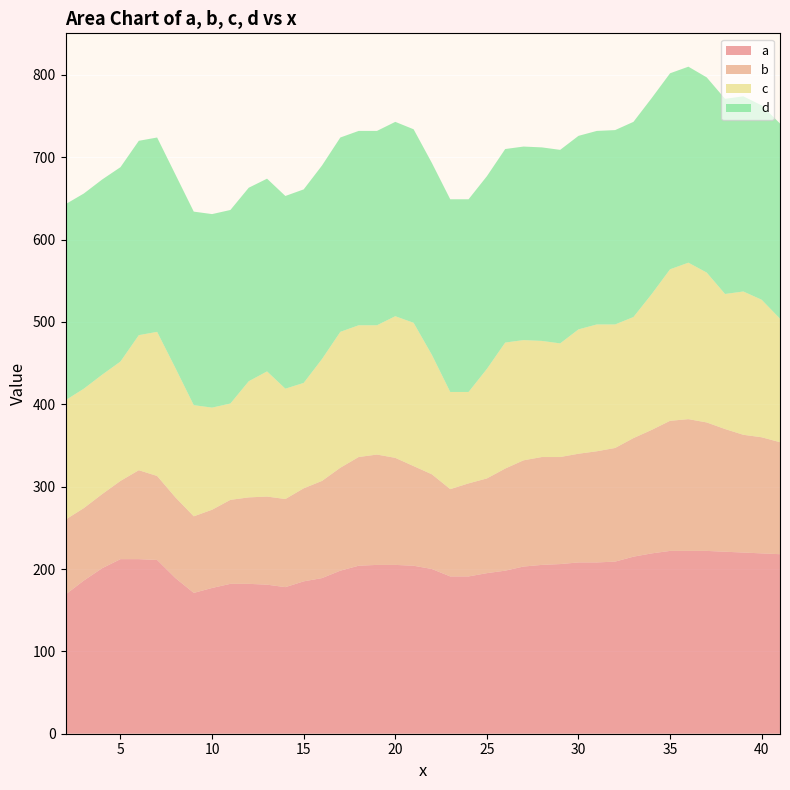

Reading left to right, extract all data points from this chart.

a: 169	186	201	212	212	211	189	171	177	182	182	181	178	185	189	198	204	205	205	204	200	191	191	195	198	203	205	206	208	208	209	215	219	222	222	222	221	220	219	218
b: 91	88	90	95	108	102	98	93	95	102	105	107	107	113	118	125	132	134	130	121	115	106	113	115	124	129	131	130	132	135	138	144	150	158	160	156	149	143	141	136
c: 145	145	145	145	164	175	157	135	124	117	141	152	134	128	148	165	160	157	172	174	145	118	111	133	153	146	141	138	151	154	150	147	165	184	190	182	164	174	167	150
d: 238	237	237	236	236	236	235	235	235	235	235	234	234	235	235	236	236	236	236	235	233	234	234	234	235	235	235	235	235	235	236	237	238	238	238	237	237	237	236	237